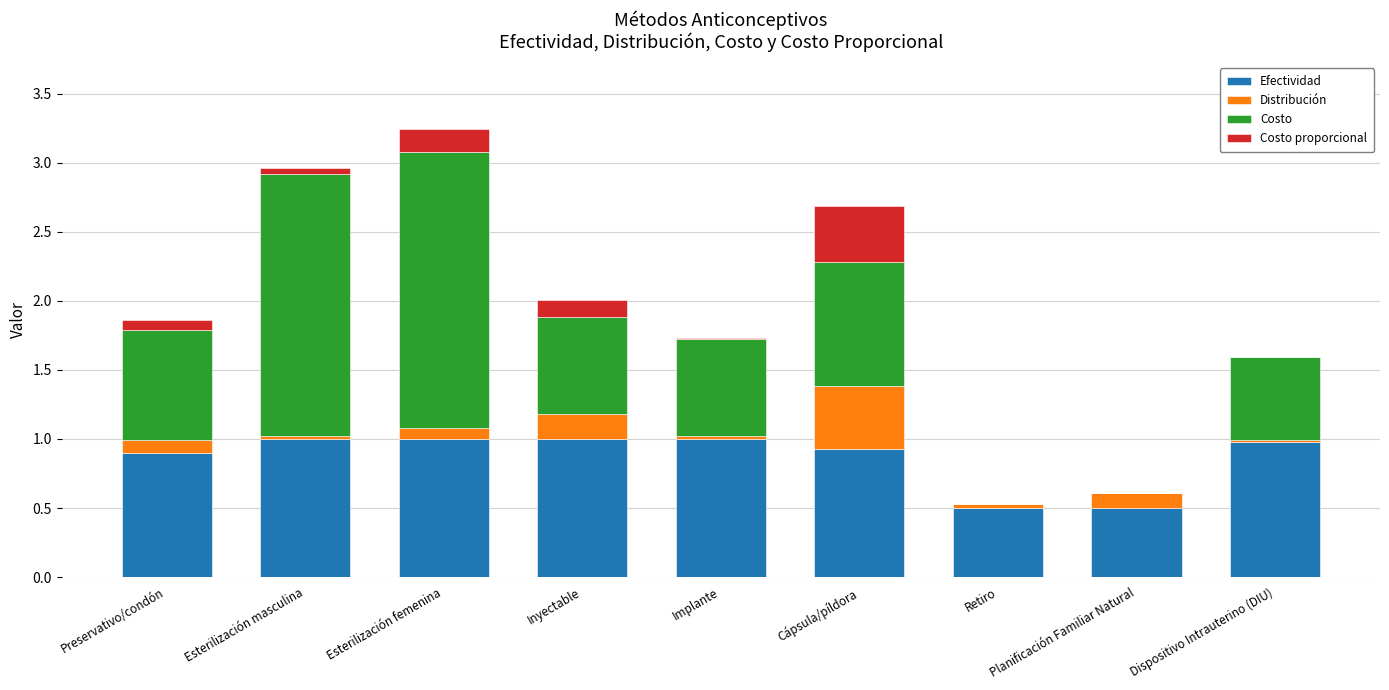

Is it true that Efectividad equals 1.6 at Dispositivo Intrauterino (DIU)?

False